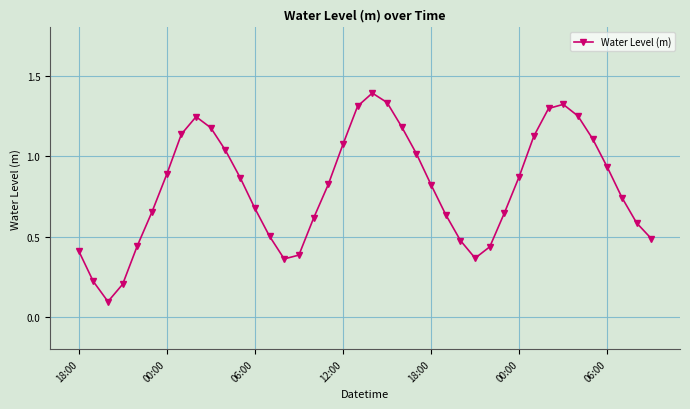

What is the greatest value displayed?

1.4